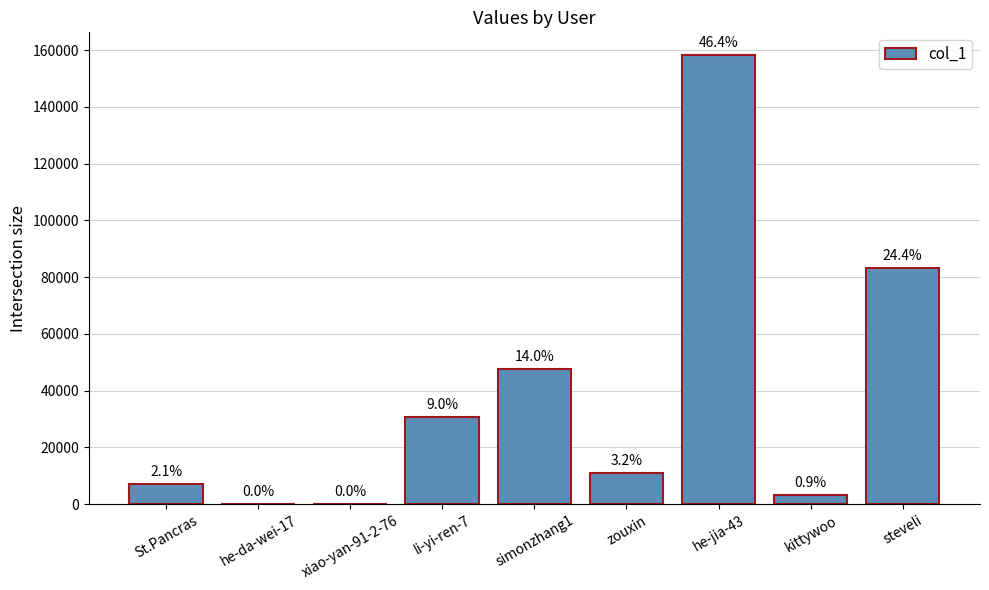

What is the difference between the maximum and minimum values?

158377